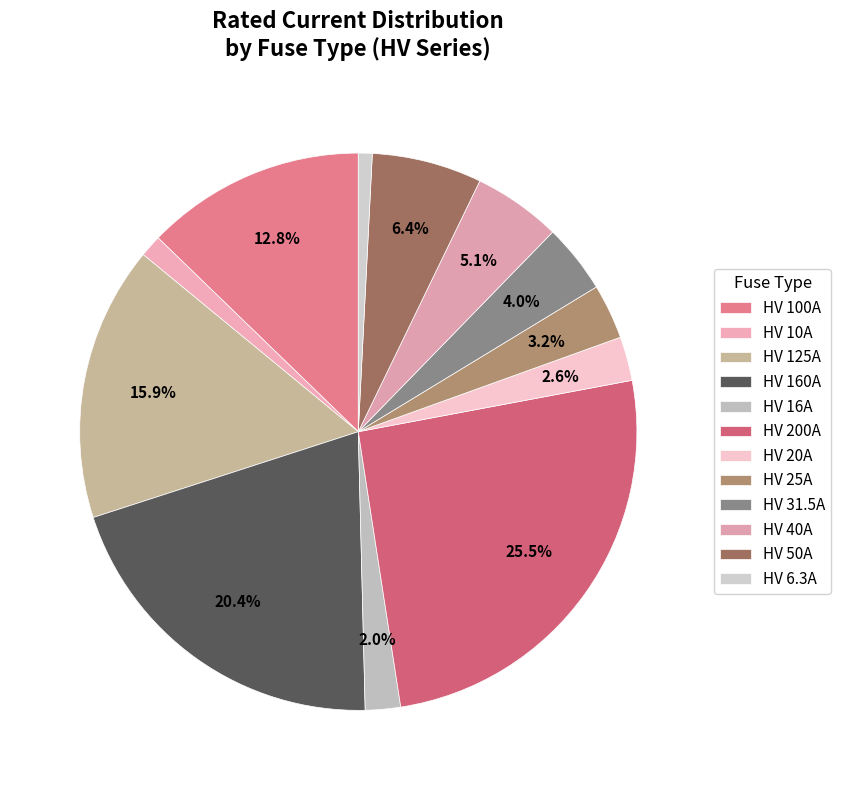

To the nearest percent, what is the difference between the HV 25A and HV 50A slice percentages?

3%